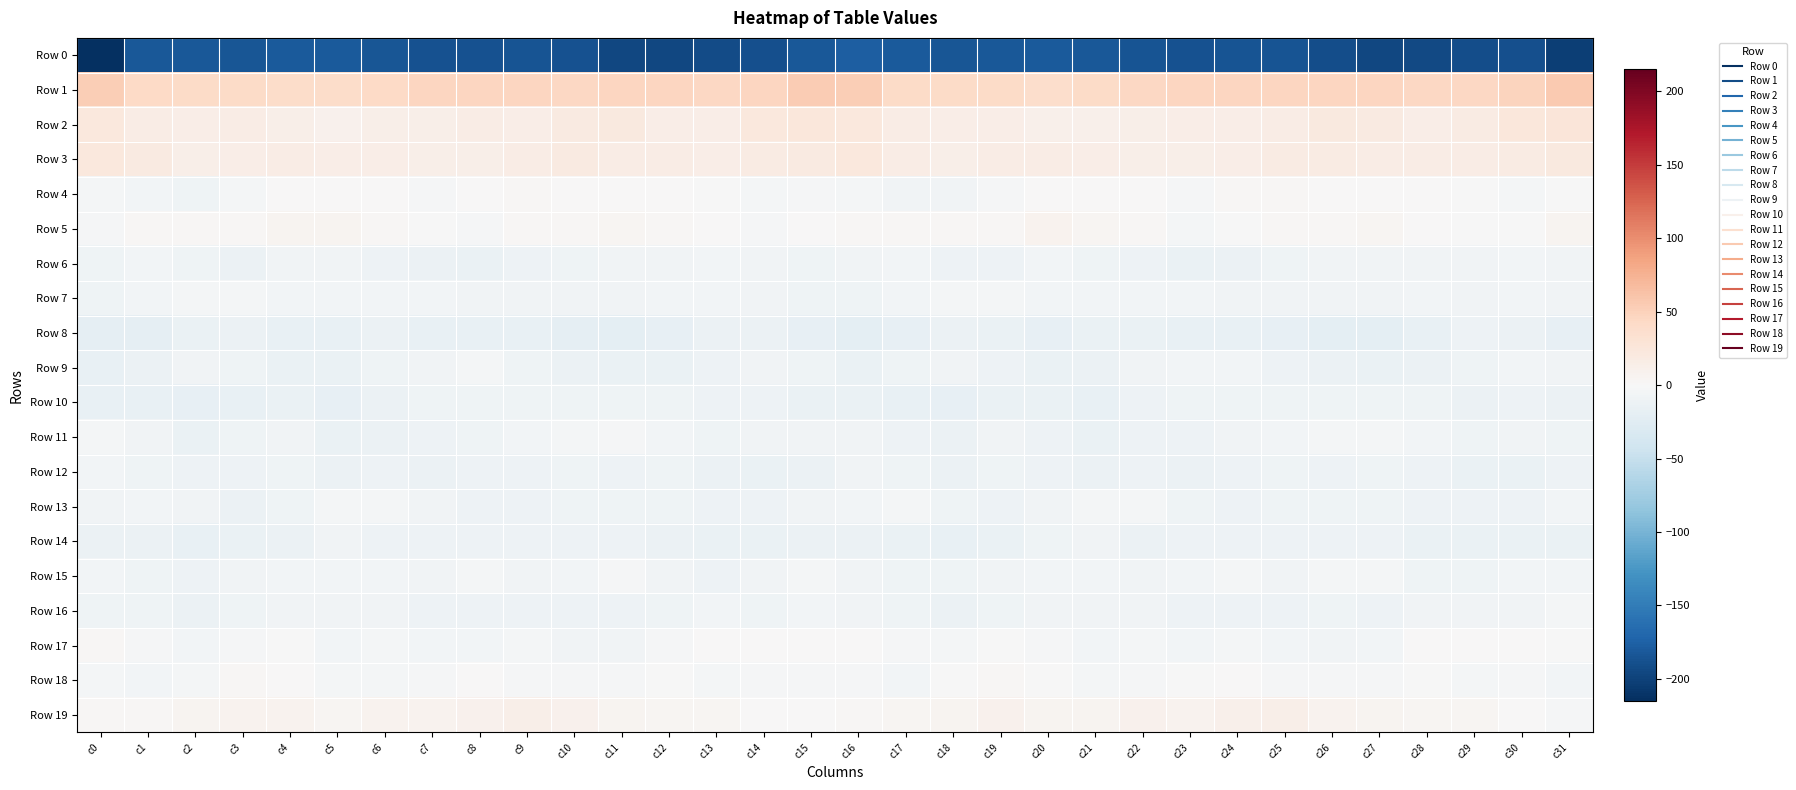

Between c5 and c28, which series saw the biggest shift?

Row 0